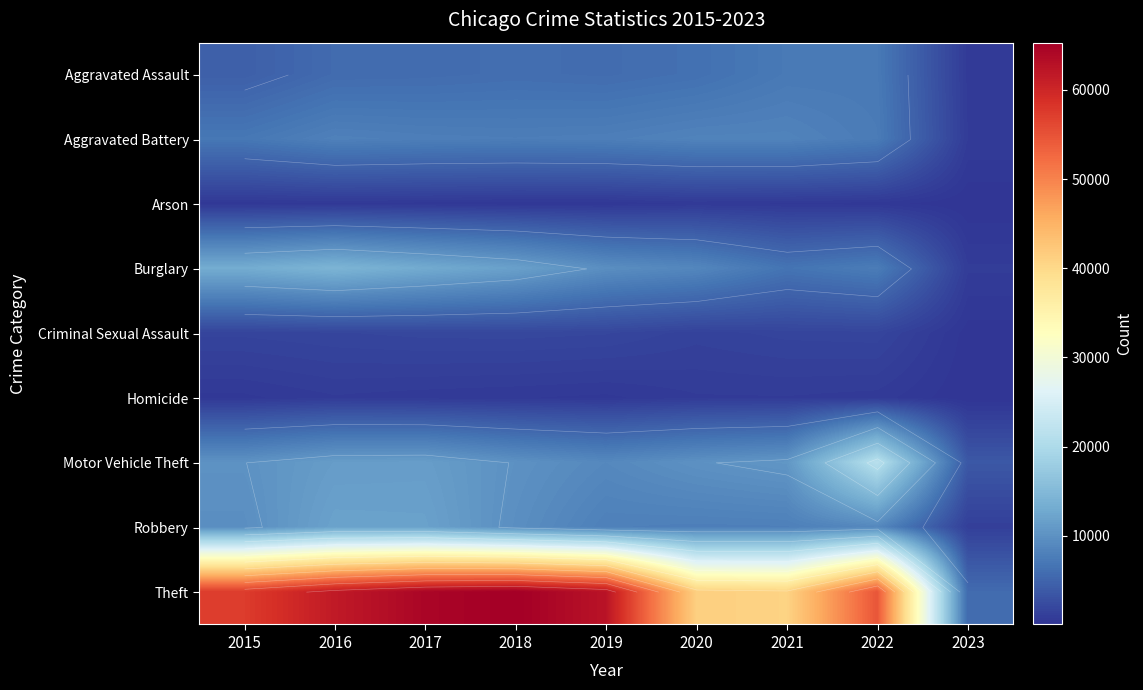

What value does the Arson series have at 2023, to the nearest 10?

60